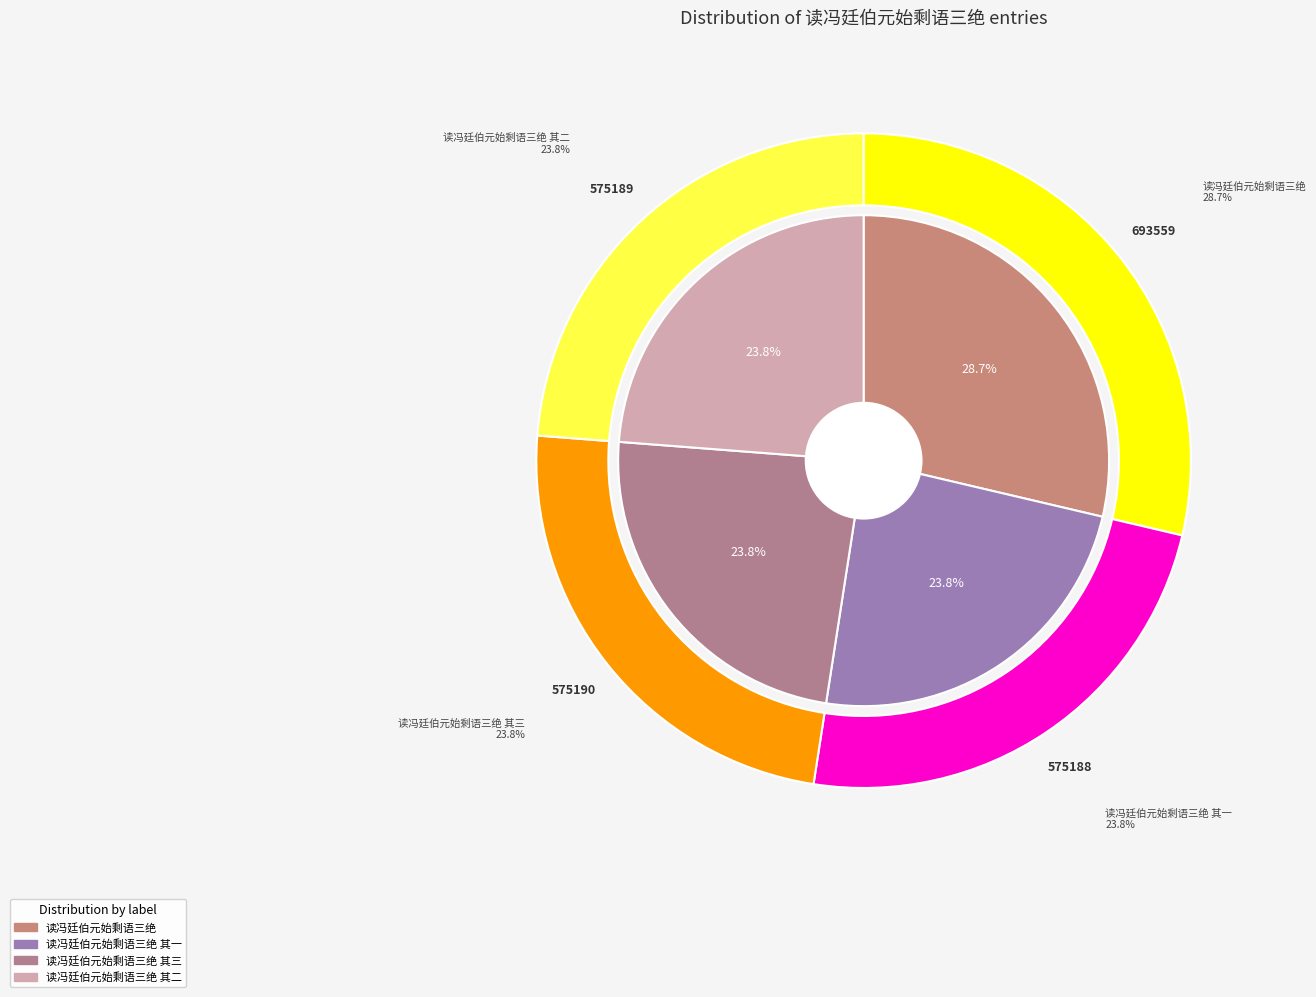

What portion of the pie excludes 读冯廷伯元始剩语三绝?

71.3%